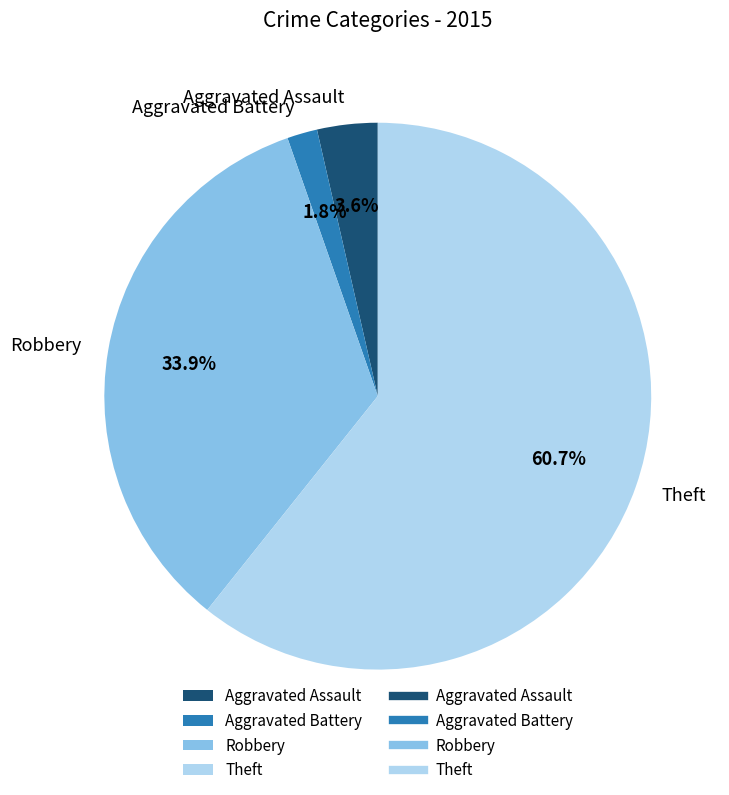

Which slice is the largest?

Theft